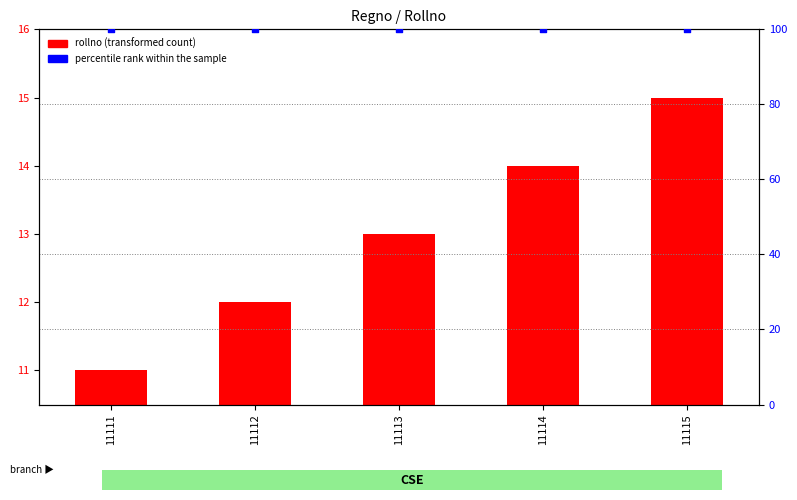

At which category is the sum across all series the highest?

11115